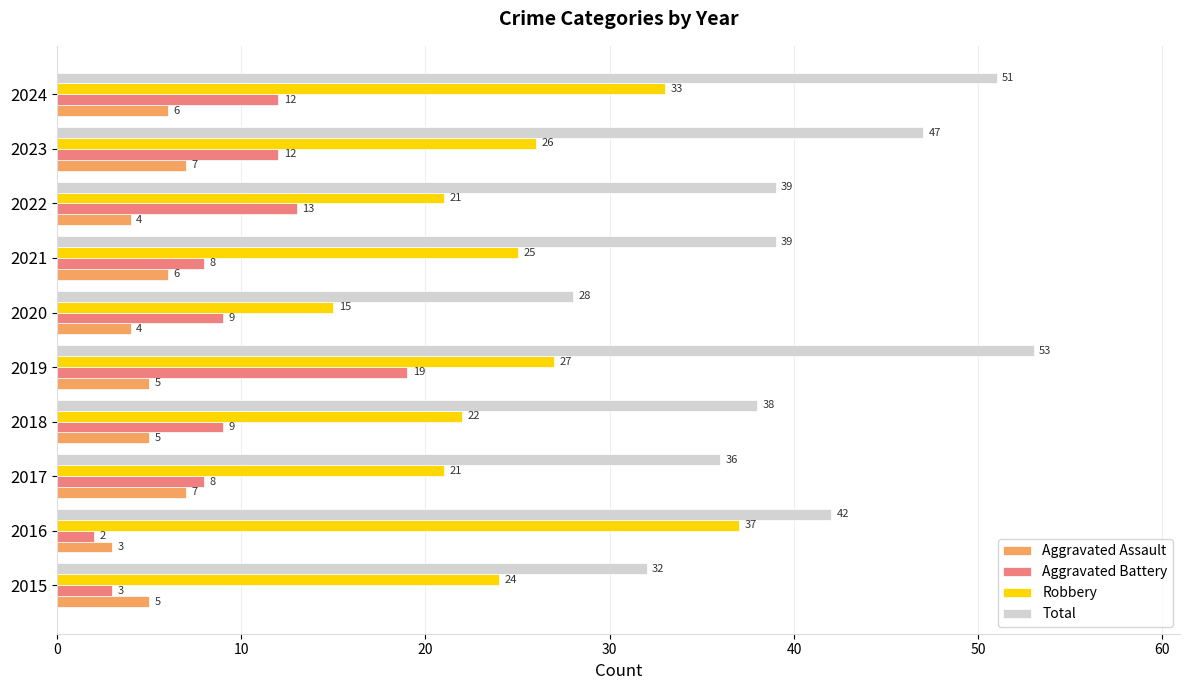

The Robbery series shows 27 at 2020. True or false?

False